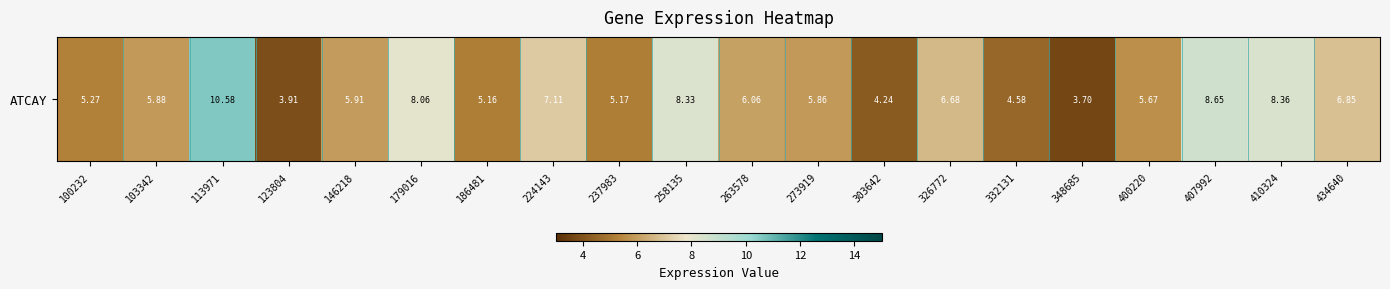

What is the difference between the second highest and minimum values?

5.0